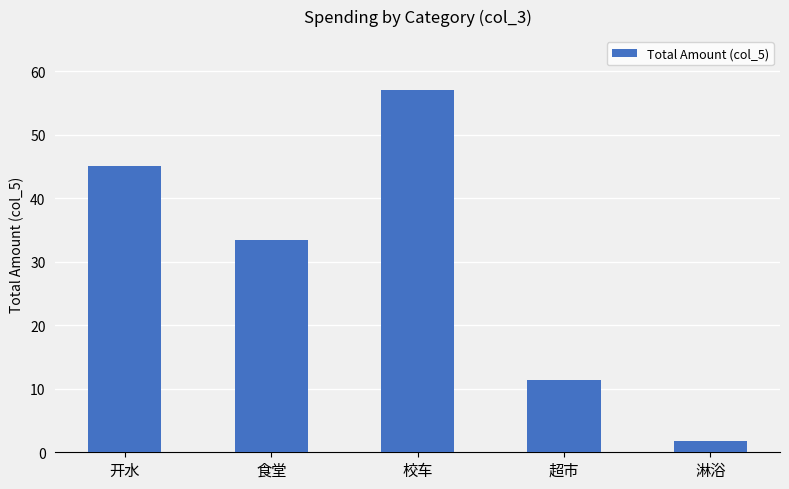

The value at 超市 is 19.8. True or false?

False